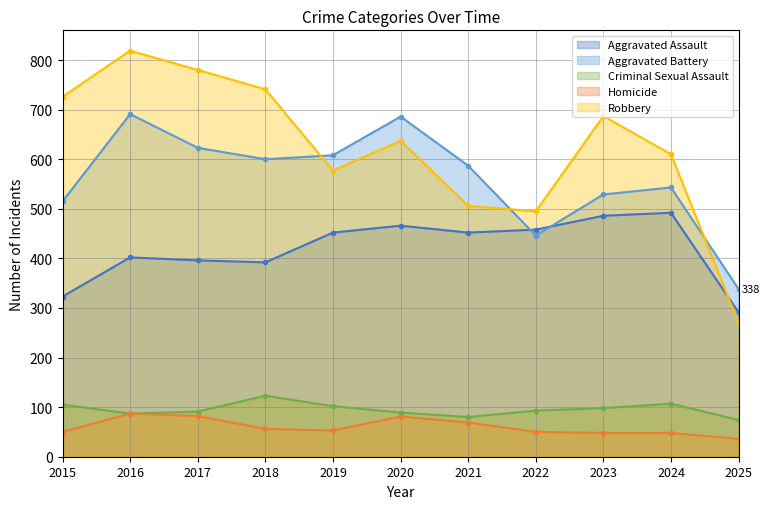

What is the difference between the Criminal Sexual Assault values at 2017 and 2020?

2